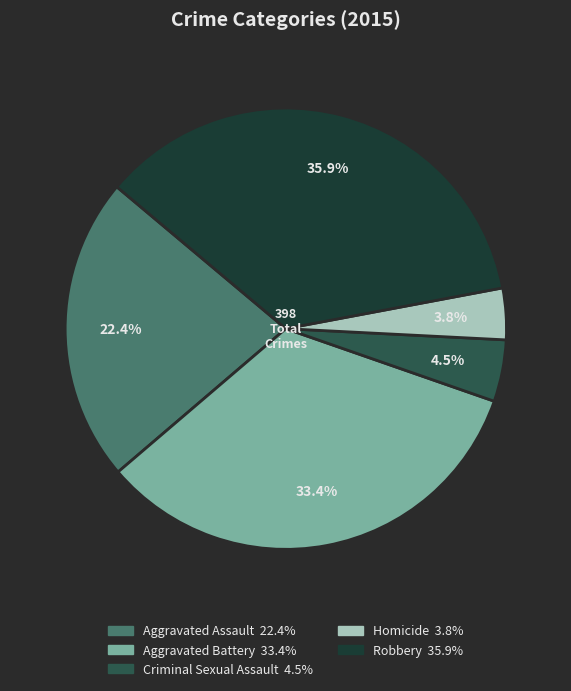

To the nearest percent, what portion does Robbery represent?

36%